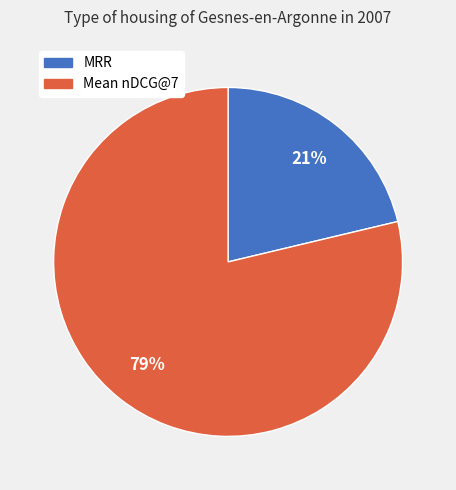

Is the sum of Mean nDCG@7 and MRR greater than half?

Yes